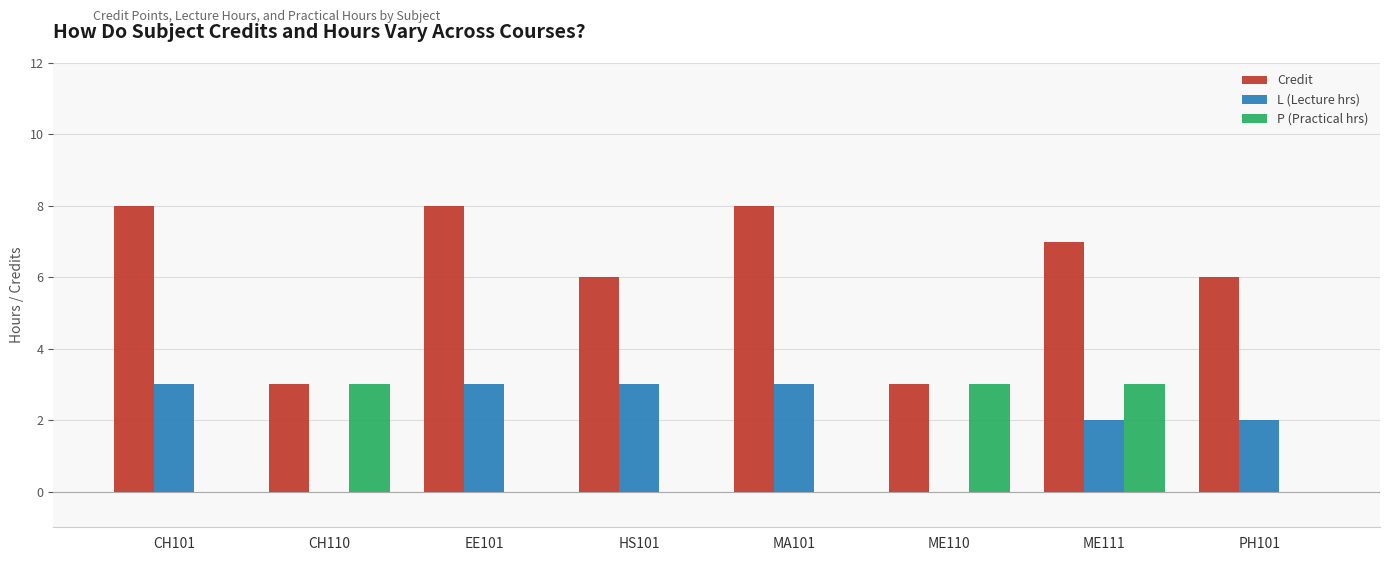

Reading left to right, transcribe all the data shown in this chart.

Credit: 8	3	8	6	8	3	7	6
L (Lecture hrs): 3	0	3	3	3	0	2	2
P (Practical hrs): 0	3	0	0	0	3	3	0